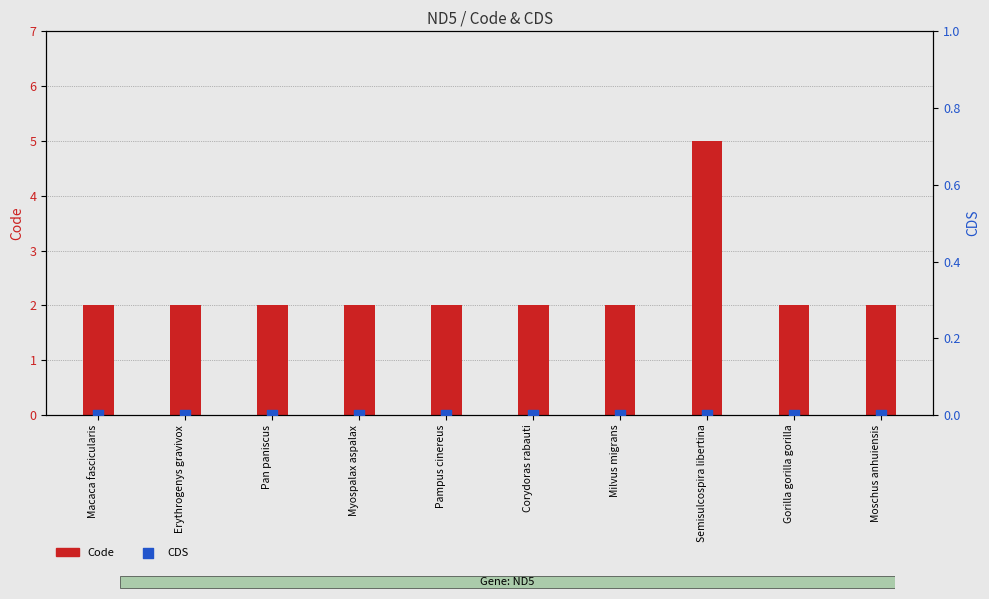

Which series has the largest total across all categories?

Code